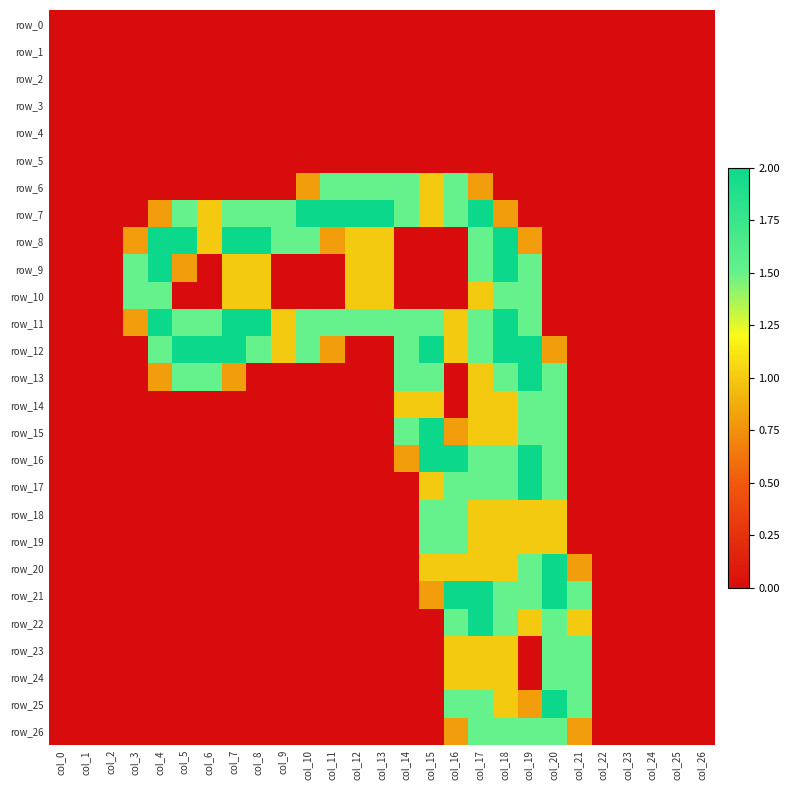

Which series changed the most between col_0 and col_16?

row_16